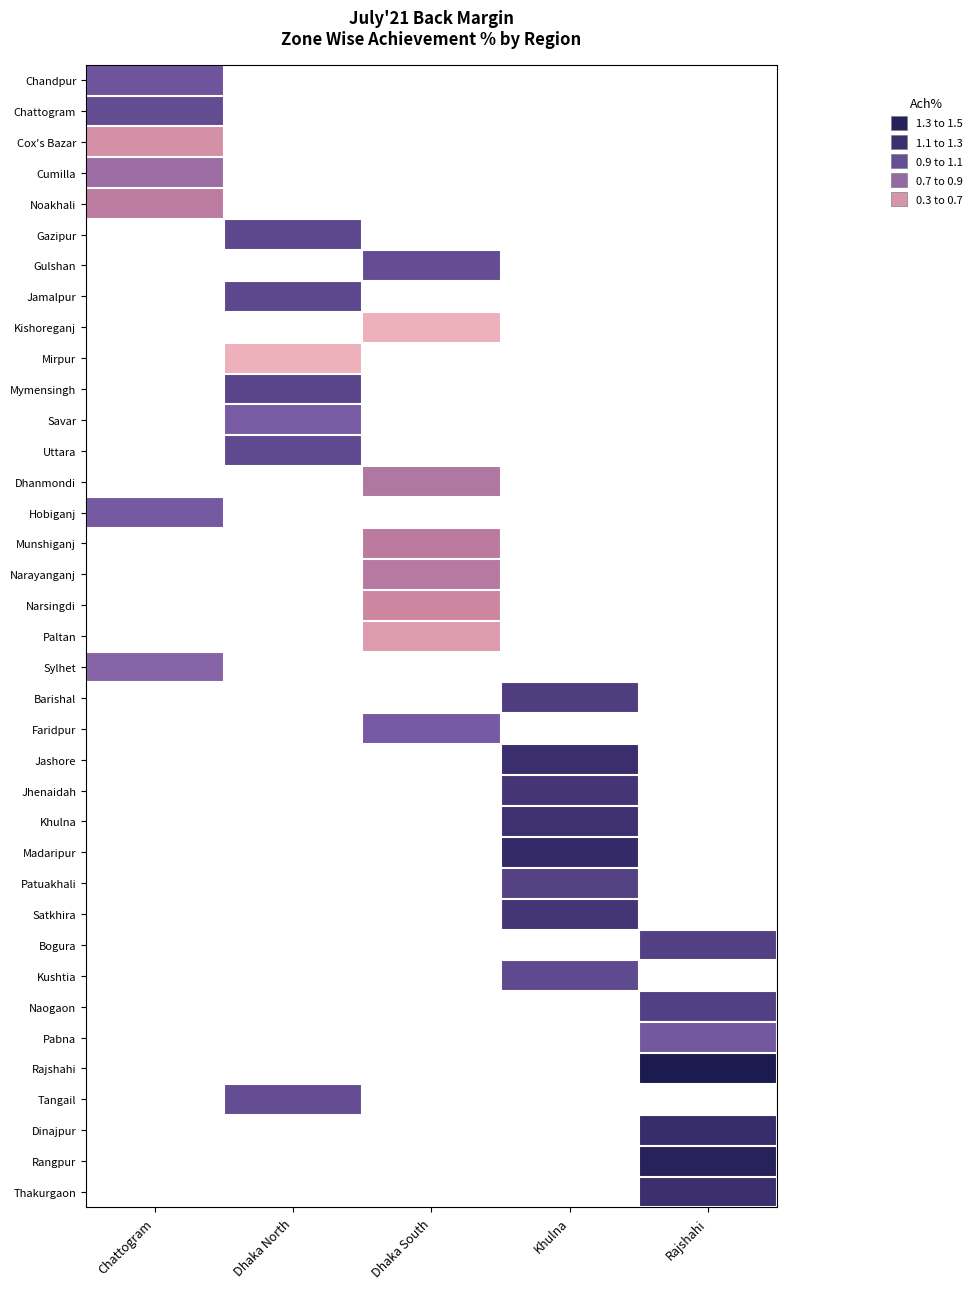

True or false: Thakurgaon has a value of 1.6 at Rajshahi.

False